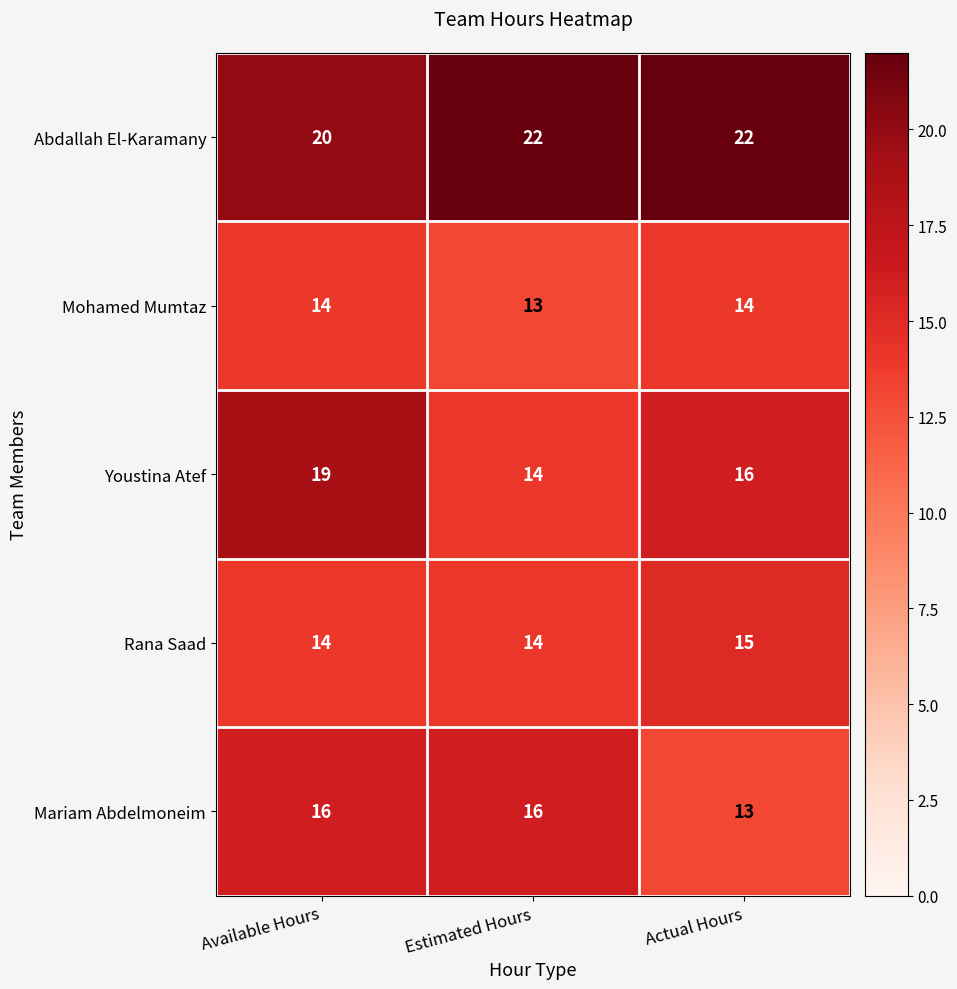

At which label is Abdallah El-Karamany closest to 21?

Available Hours